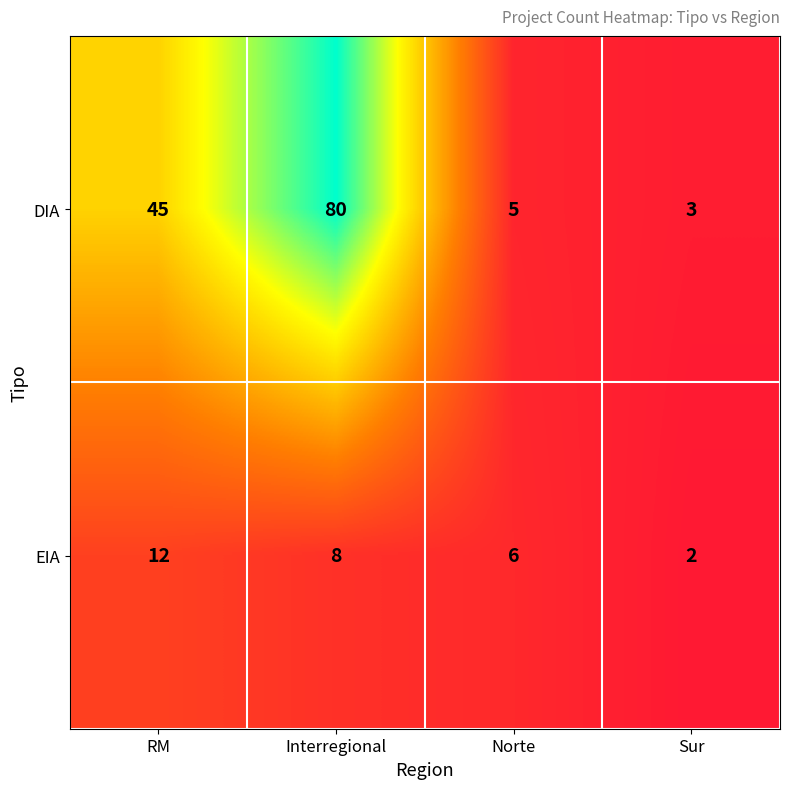

What is the difference between the highest and lowest values at RM?

33